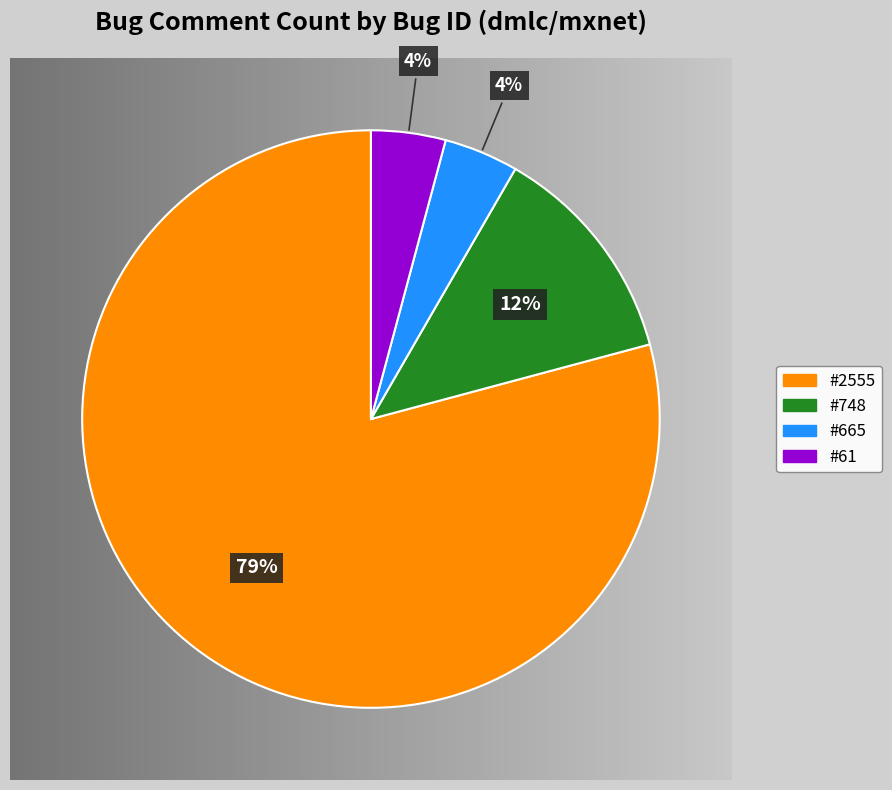

How much of the chart is everything except #61?

95.8%